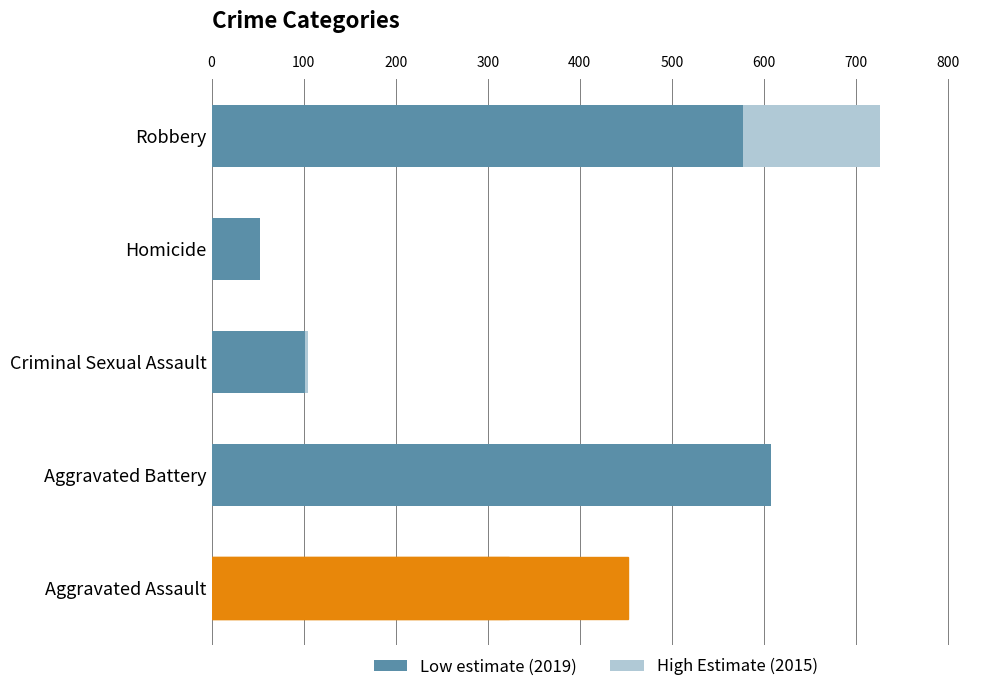

Where is 2015 nearest to the value 388?

Aggravated Assault